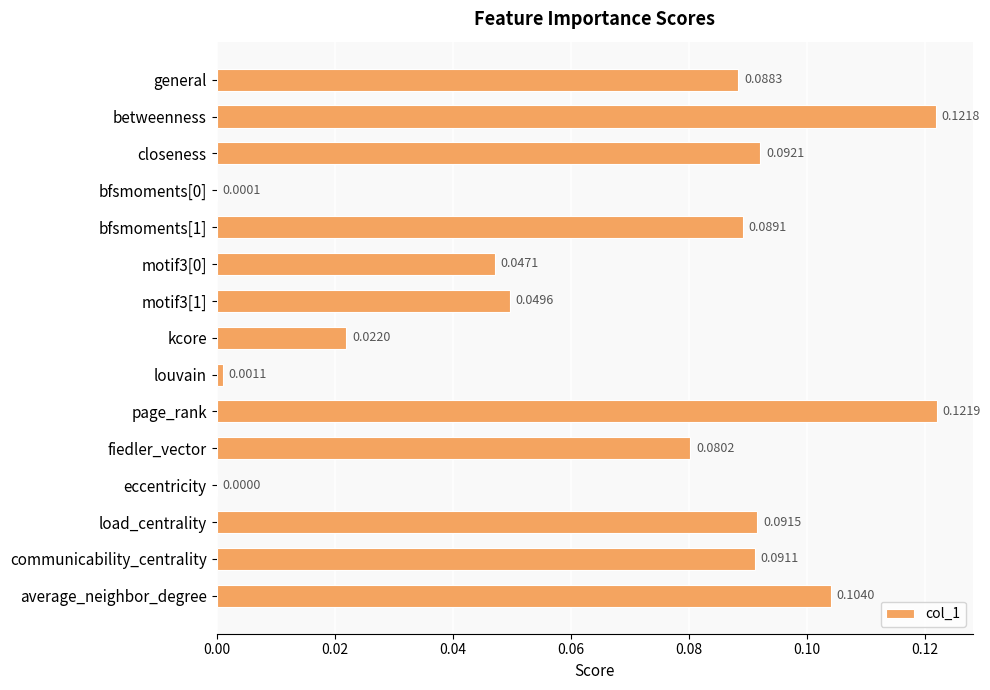

What is the sum of all values?

1.0